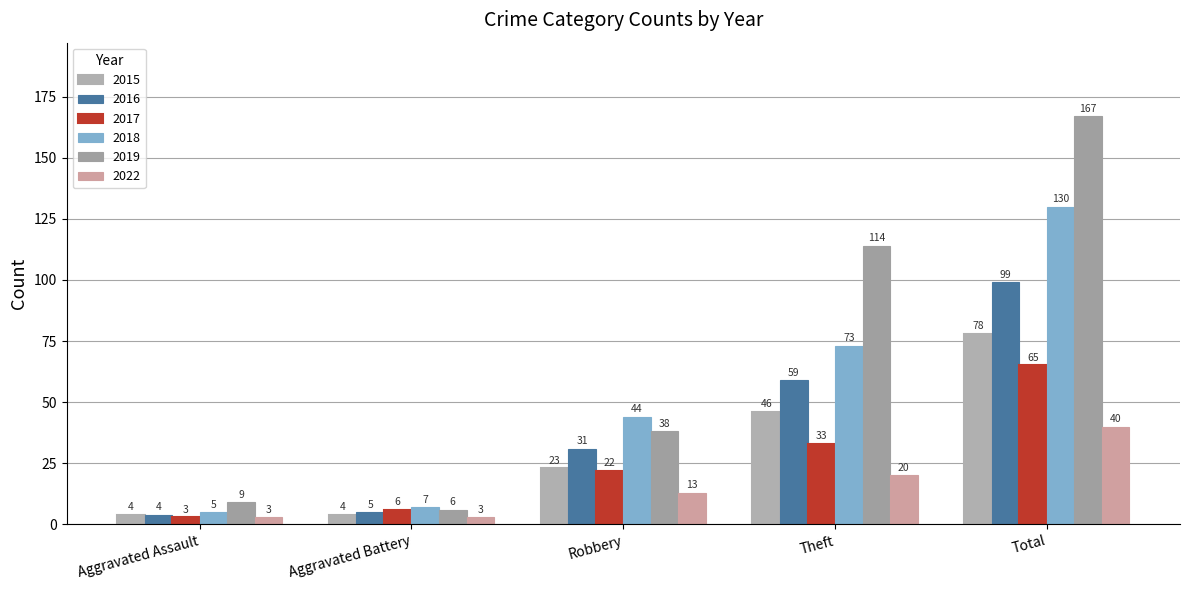

At how many categories does at least one series exceed 111?

2